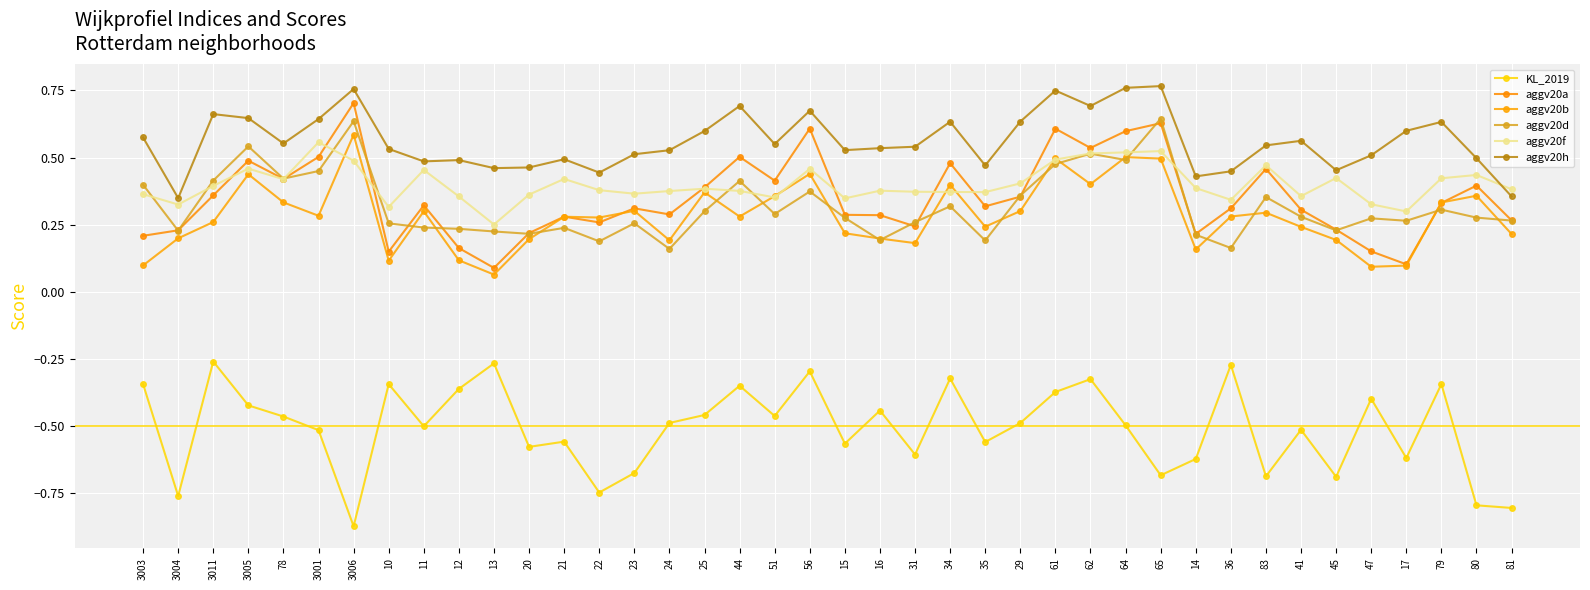

Is it true that aggv20b equals 0.1 at 41?

False